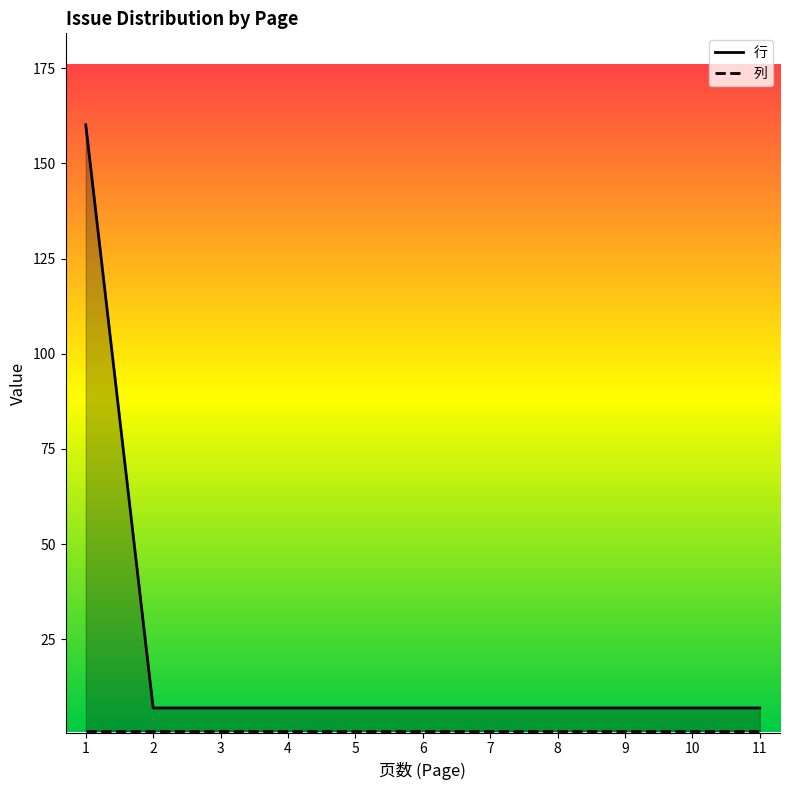

How many lines are shown in the chart?

2